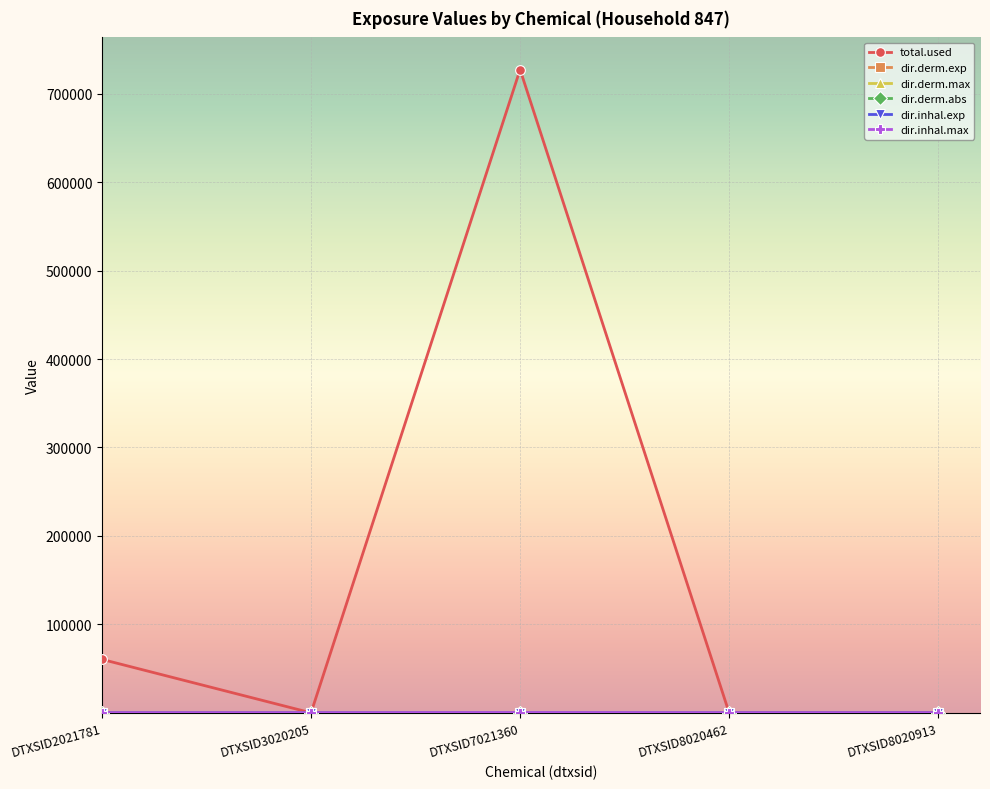

At which category does total.used reach its first local valley?

DTXSID3020205